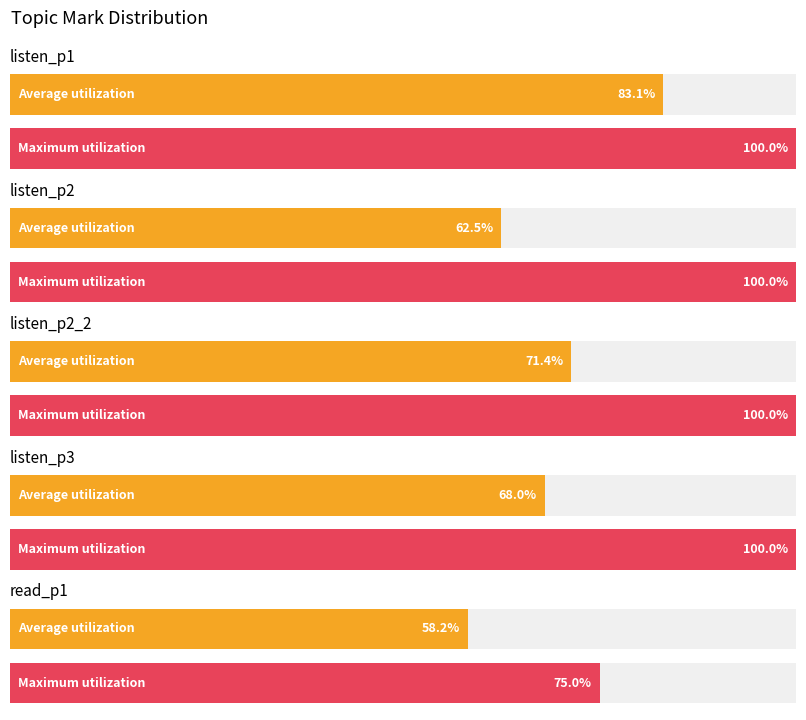

Where is Max Mark nearest to the value 0?

read_p1